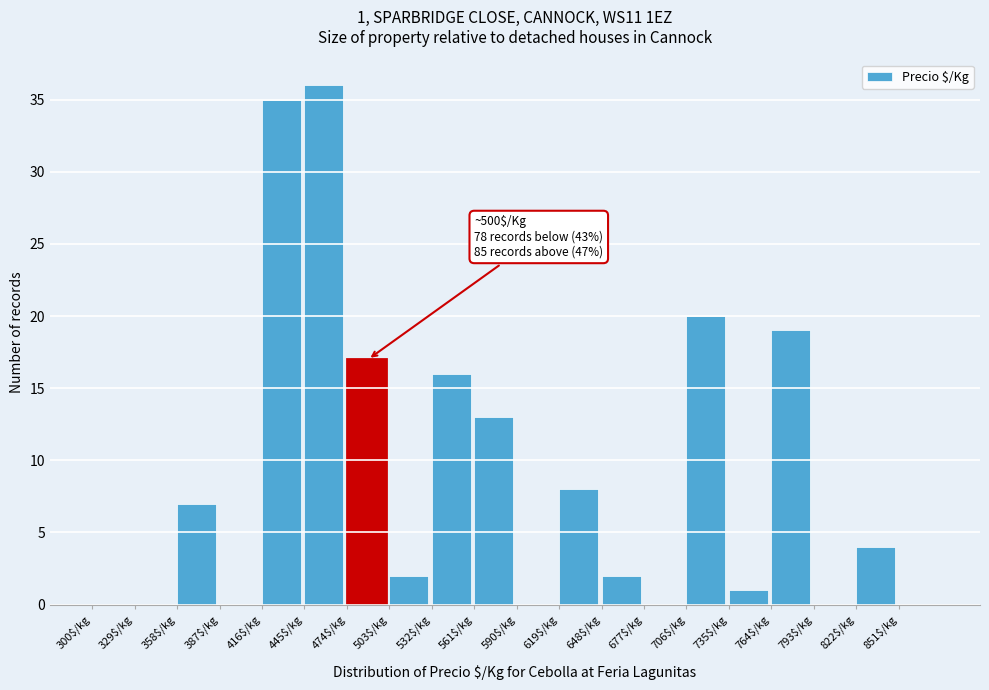

Which range on the x-axis has the tallest bar?

445 to 474